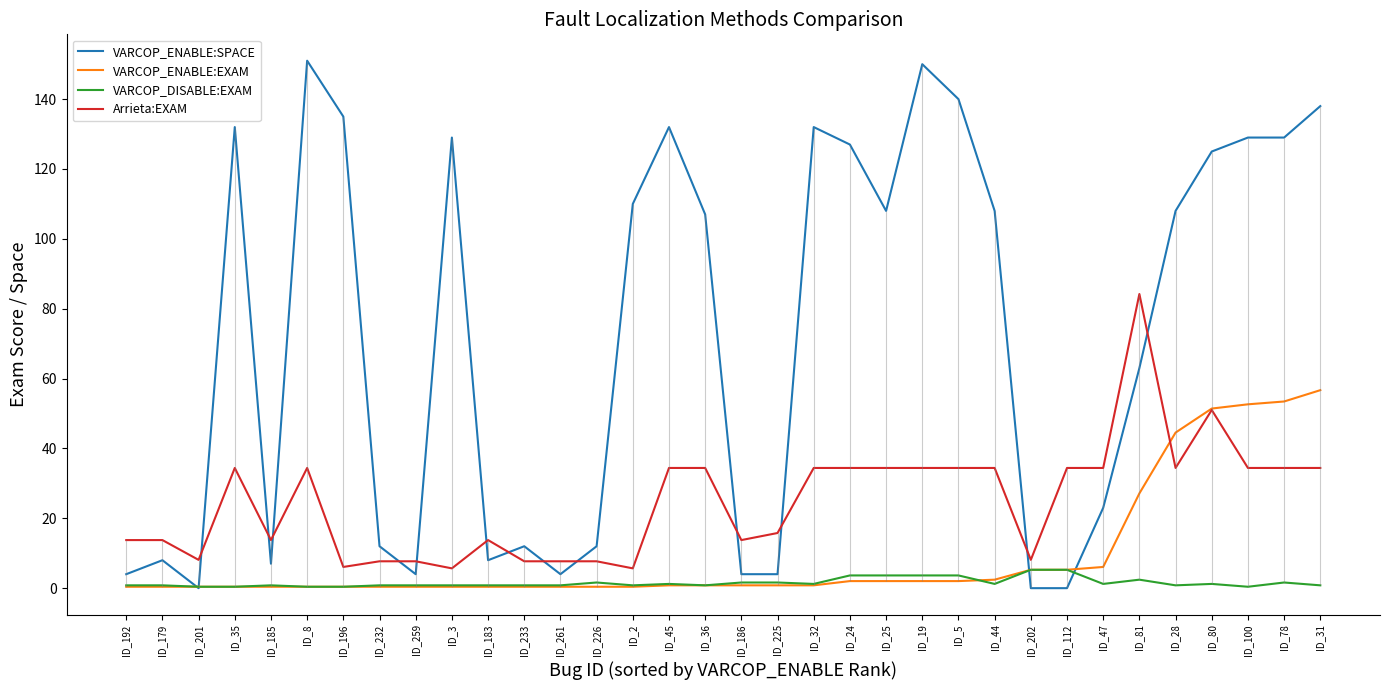

At which category does VARCOP_ENABLE:SPACE reach its first local valley?

ID_201